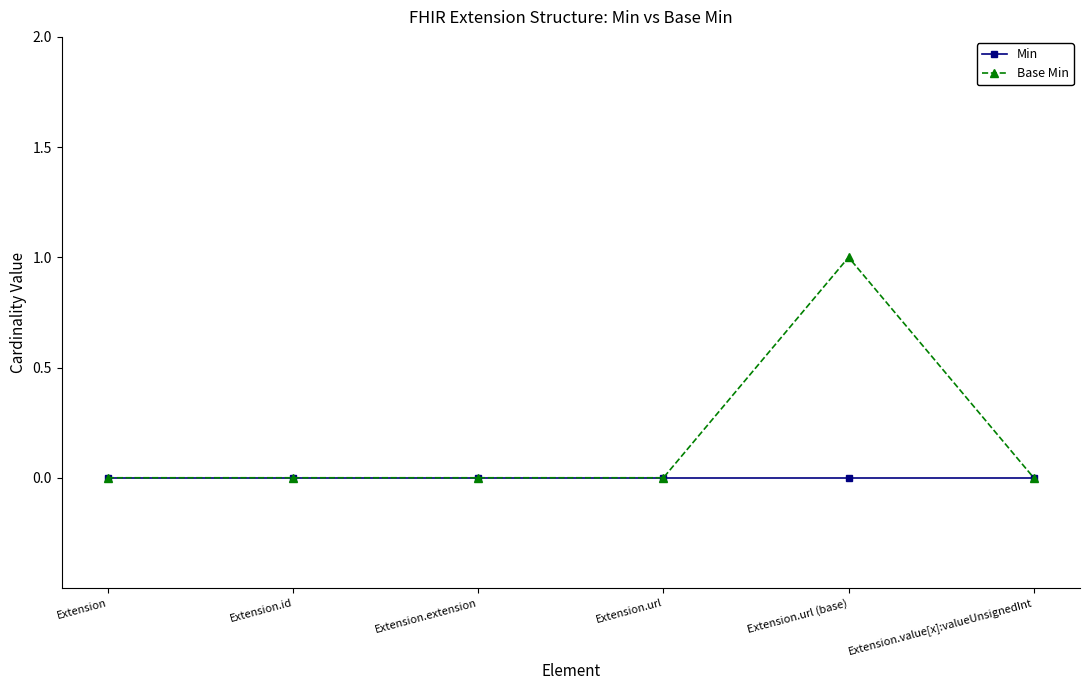

Does the chart display data point markers on the line(s)?

Yes